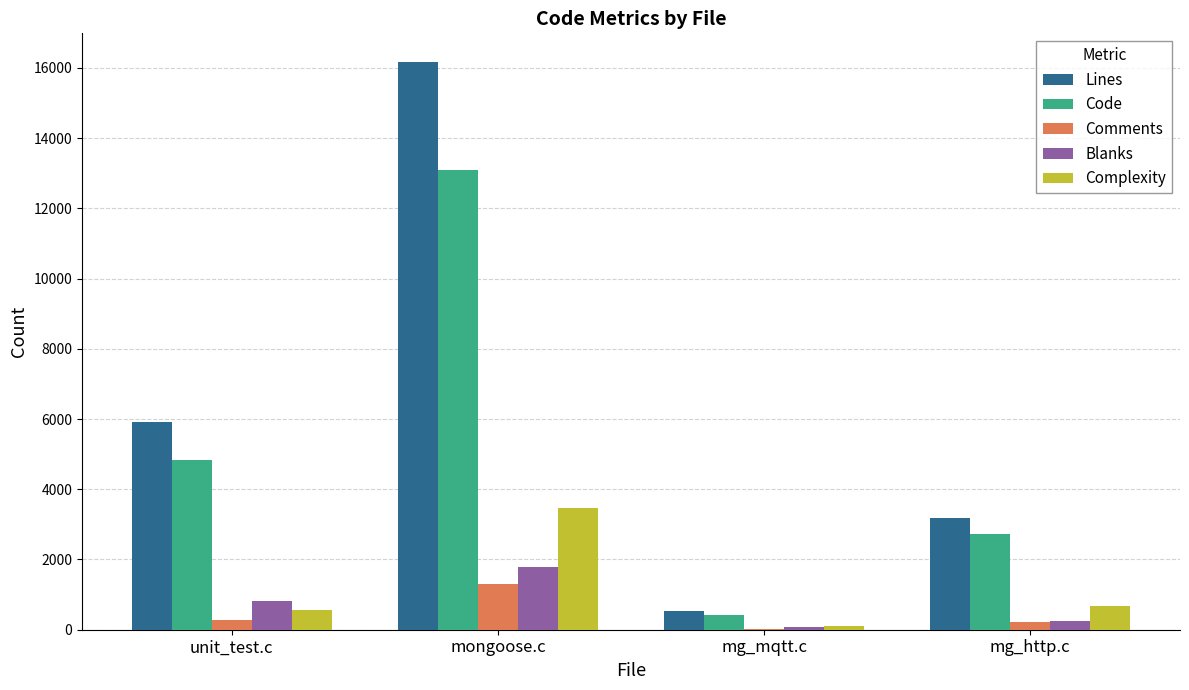

Which series changed the most between unit_test.c and mongoose.c?

Lines